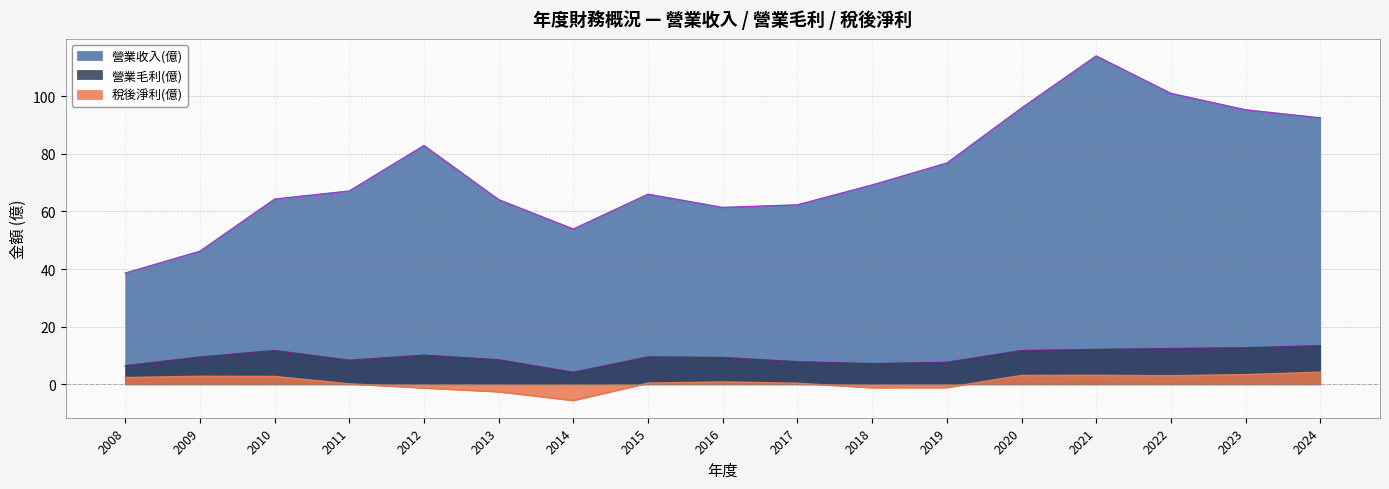

What is the value of the 營業毛利(億) point at the 5th from the left?

10.1